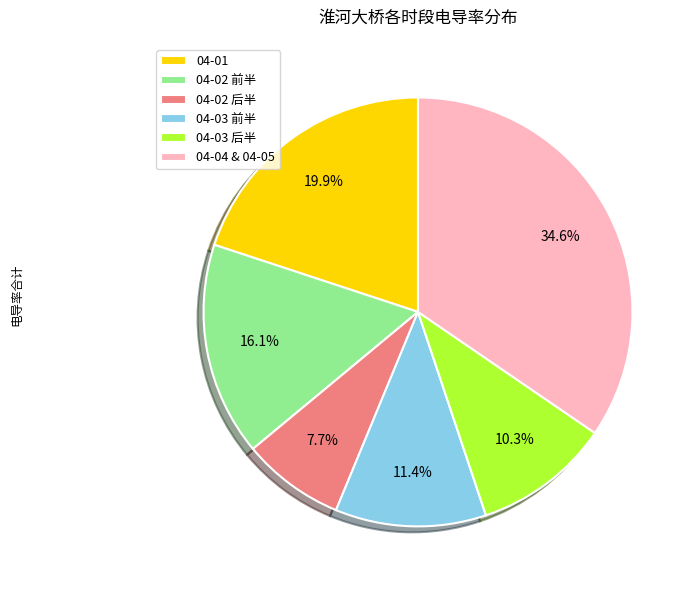

Rank the categories by value from lowest to highest.

04-02 后半, 04-03 后半, 04-03 前半, 04-02 前半, 04-01, 04-04 & 04-05